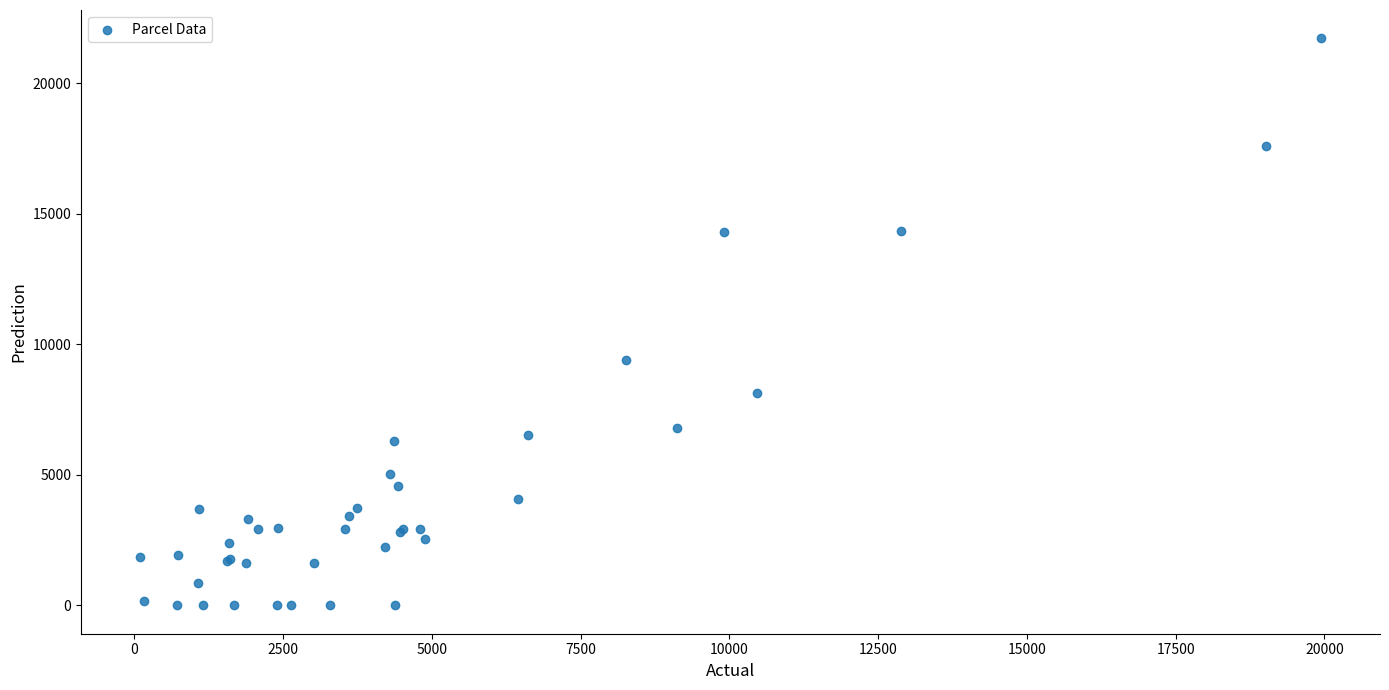

What Y value in the scatter plot is closest to 10864?

9422